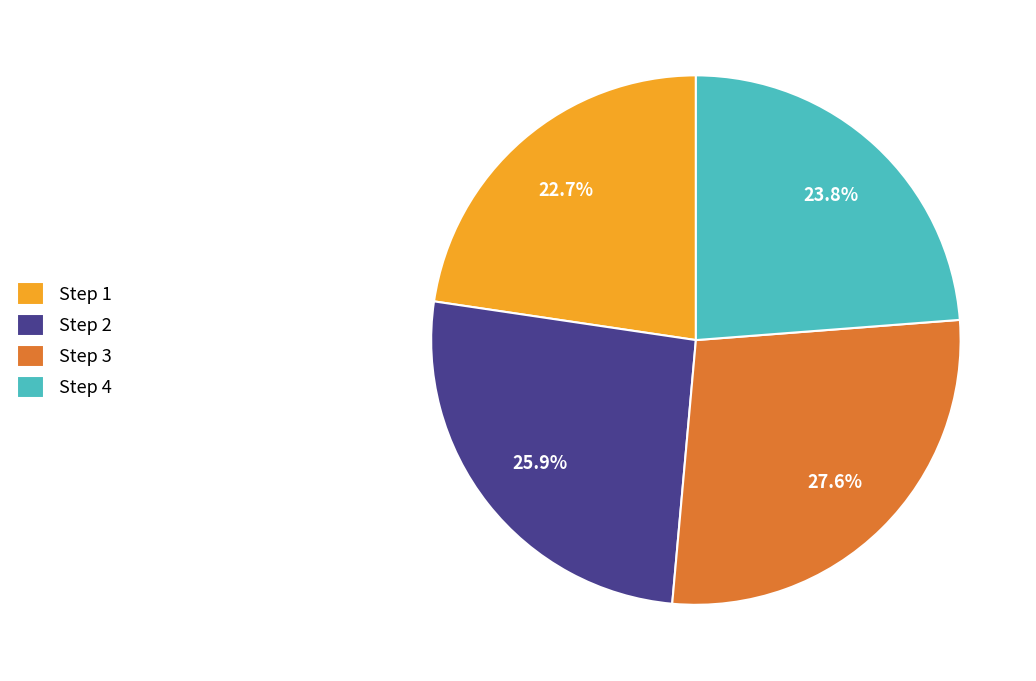

Between Step 4 and Step 1, which is larger?

Step 4